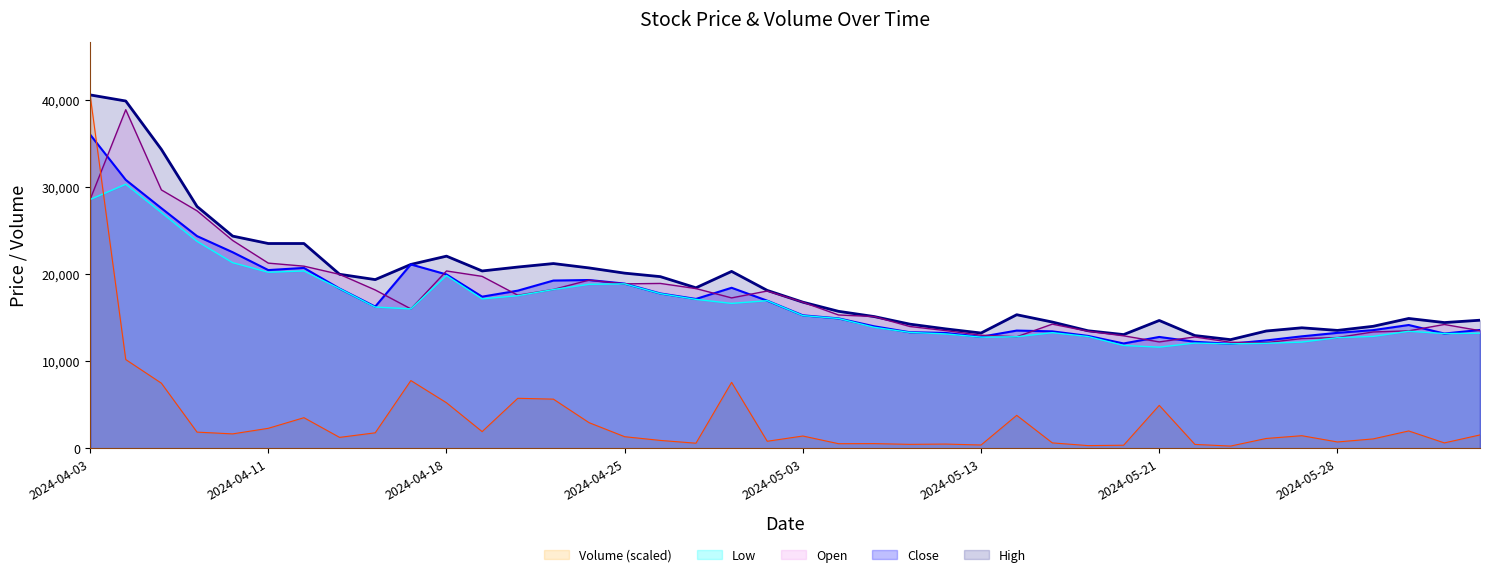

Reading right to left, transcribe all the data shown in this chart.

Close: 2024-06-03=13580.0	2024-05-31=13170.0	2024-05-30=14150.0	2024-05-29=13560.0	2024-05-28=13250.0	2024-05-27=12850.0	2024-05-24=12380.0	2024-05-23=12000.0	2024-05-22=12220.0	2024-05-21=12780.0	2024-05-20=12030.0	2024-05-17=12900.0	2024-05-16=13420.0	2024-05-14=13510.0	2024-05-13=12800.0	2024-05-10=13240.0	2024-05-09=13320.0	2024-05-08=14000.0	2024-05-07=14910.0	2024-05-03=15260.0	2024-05-02=16940.0	2024-04-30=18420.0	2024-04-29=17140.0	2024-04-26=17770.0	2024-04-25=18900.0	2024-04-24=19310.0	2024-04-23=19250.0	2024-04-22=18090.0	2024-04-19=17400.0	2024-04-18=19950.0	2024-04-17=21100.0	2024-04-16=16260.0	2024-04-15=18330.0	2024-04-12=20700.0	2024-04-11=20450.0	2024-04-09=22500.0	2024-04-08=24350.0	2024-04-05=27550.0	2024-04-04=30800.0	2024-04-03=36000.0
High: 2024-06-03=14700.0	2024-05-31=14430.0	2024-05-30=14900.0	2024-05-29=14000.0	2024-05-28=13530.0	2024-05-27=13830.0	2024-05-24=13460.0	2024-05-23=12470.0	2024-05-22=12940.0	2024-05-21=14670.0	2024-05-20=13050.0	2024-05-17=13490.0	2024-05-16=14490.0	2024-05-14=15330.0	2024-05-13=13230.0	2024-05-10=13710.0	2024-05-09=14250.0	2024-05-08=15120.0	2024-05-07=15720.0	2024-05-03=16770.0	2024-05-02=18120.0	2024-04-30=20300.0	2024-04-29=18420.0	2024-04-26=19700.0	2024-04-25=20100.0	2024-04-24=20700.0	2024-04-23=21200.0	2024-04-22=20800.0	2024-04-19=20350.0	2024-04-18=22050.0	2024-04-17=21100.0	2024-04-16=19360.0	2024-04-15=19970.0	2024-04-12=23500.0	2024-04-11=23500.0	2024-04-09=24350.0	2024-04-08=27750.0	2024-04-05=34300.0	2024-04-04=39850.0	2024-04-03=40550.0
Low: 2024-06-03=13210.0	2024-05-31=13170.0	2024-05-30=13430.0	2024-05-29=12840.0	2024-05-28=12700.0	2024-05-27=12190.0	2024-05-24=12050.0	2024-05-23=11990.0	2024-05-22=12080.0	2024-05-21=11610.0	2024-05-20=11800.0	2024-05-17=12830.0	2024-05-16=13270.0	2024-05-14=12800.0	2024-05-13=12760.0	2024-05-10=13130.0	2024-05-09=13300.0	2024-05-08=13890.0	2024-05-07=14900.0	2024-05-03=15230.0	2024-05-02=16940.0	2024-04-30=16630.0	2024-04-29=17090.0	2024-04-26=17750.0	2024-04-25=18870.0	2024-04-24=18820.0	2024-04-23=18220.0	2024-04-22=17510.0	2024-04-19=17150.0	2024-04-18=19830.0	2024-04-17=16000.0	2024-04-16=16210.0	2024-04-15=18320.0	2024-04-12=20350.0	2024-04-11=20200.0	2024-04-09=21300.0	2024-04-08=23750.0	2024-04-05=27050.0	2024-04-04=30300.0	2024-04-03=28550.0
Open: 2024-06-03=13500.0	2024-05-31=14210.0	2024-05-30=13480.0	2024-05-29=13350.0	2024-05-28=12710.0	2024-05-27=12590.0	2024-05-24=12130.0	2024-05-23=12170.0	2024-05-22=12780.0	2024-05-21=12210.0	2024-05-20=12910.0	2024-05-17=13440.0	2024-05-16=14250.0	2024-05-14=12800.0	2024-05-13=12980.0	2024-05-10=13510.0	2024-05-09=13980.0	2024-05-08=15120.0	2024-05-07=15300.0	2024-05-03=16770.0	2024-05-02=18050.0	2024-04-30=17260.0	2024-04-29=18330.0	2024-04-26=18920.0	2024-04-25=18870.0	2024-04-24=19300.0	2024-04-23=18230.0	2024-04-22=17570.0	2024-04-19=19730.0	2024-04-18=20350.0	2024-04-17=16000.0	2024-04-16=18170.0	2024-04-15=19960.0	2024-04-12=20900.0	2024-04-11=21250.0	2024-04-09=23850.0	2024-04-08=27250.0	2024-04-05=29650.0	2024-04-04=38850.0	2024-04-03=28550.0
Volume: 2024-06-03=1538.1	2024-05-31=623.1	2024-05-30=1993.8	2024-05-29=1079.3	2024-05-28=730.9	2024-05-27=1448.2	2024-05-24=1131.2	2024-05-23=259.1	2024-05-22=450.2	2024-05-21=4932.4	2024-05-20=355.9	2024-05-17=312.6	2024-05-16=624.3	2024-05-14=3786.6	2024-05-13=381.9	2024-05-10=489.3	2024-05-09=456.4	2024-05-08=541.5	2024-05-07=532.8	2024-05-03=1413.0	2024-05-02=810.5	2024-04-30=7571.9	2024-04-29=588.3	2024-04-26=908.8	2024-04-25=1333.1	2024-04-24=2947.1	2024-04-23=5643.9	2024-04-22=5741.7	2024-04-19=1920.2	2024-04-18=5229.1	2024-04-17=7776.4	2024-04-16=1780.9	2024-04-15=1256.5	2024-04-12=3515.6	2024-04-11=2297.8	2024-04-09=1657.4	2024-04-08=1860.5	2024-04-05=7473.6	2024-04-04=10185.7	2024-04-03=40550.0